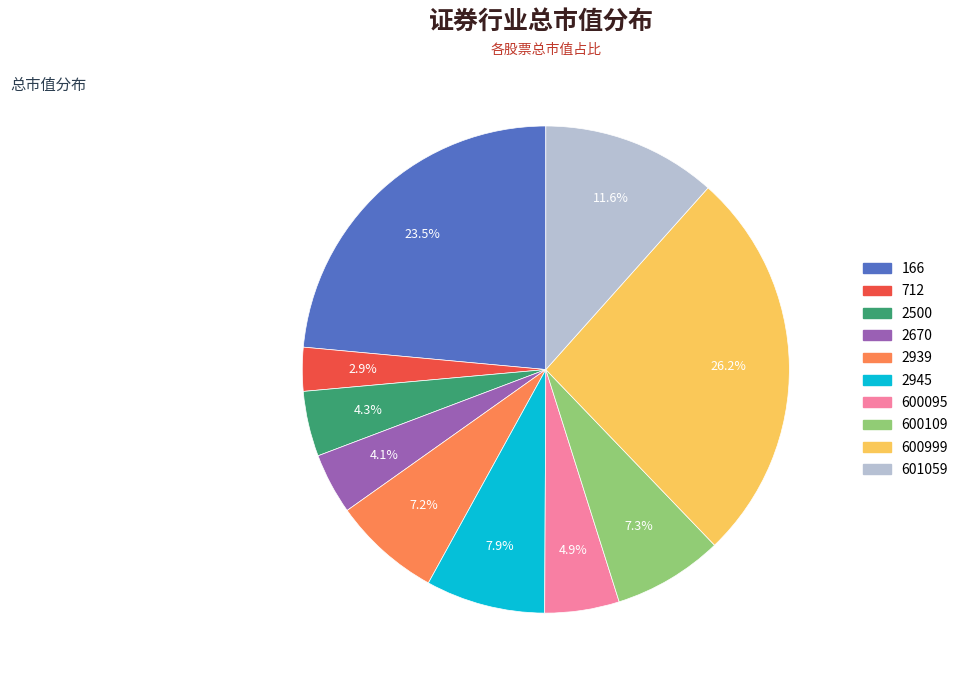

What percentage is NOT represented by 2945?

92.1%